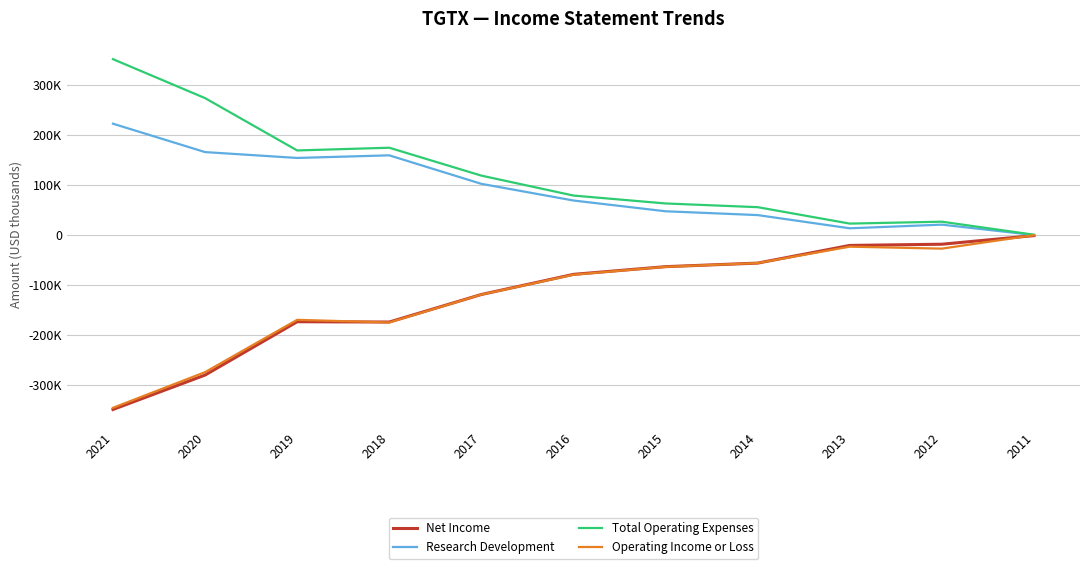

At which label is Operating Income or Loss closest to -172400?

2018